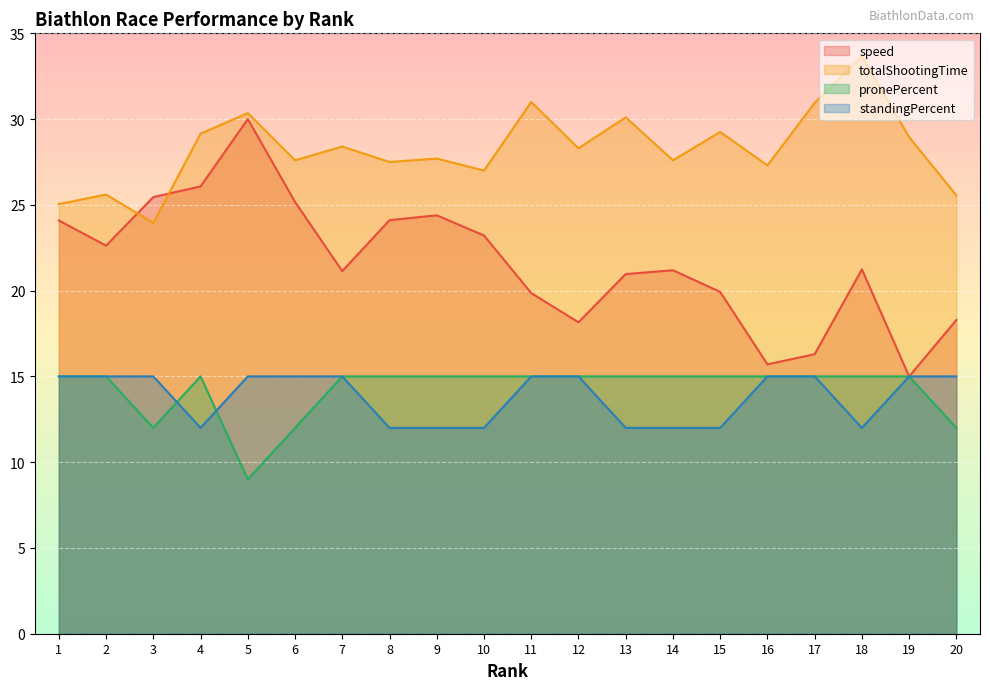

How many interior local valleys does the speed series have?

5